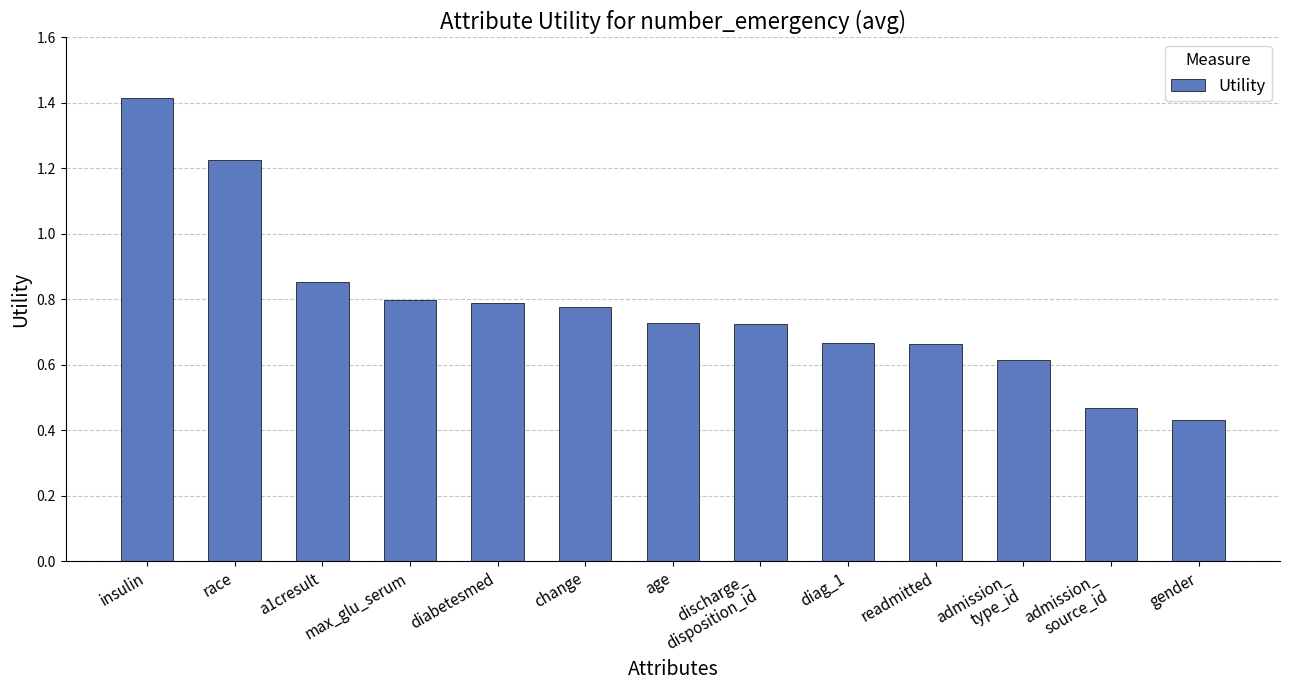

What is the label of the 4th bar from the right?

readmitted